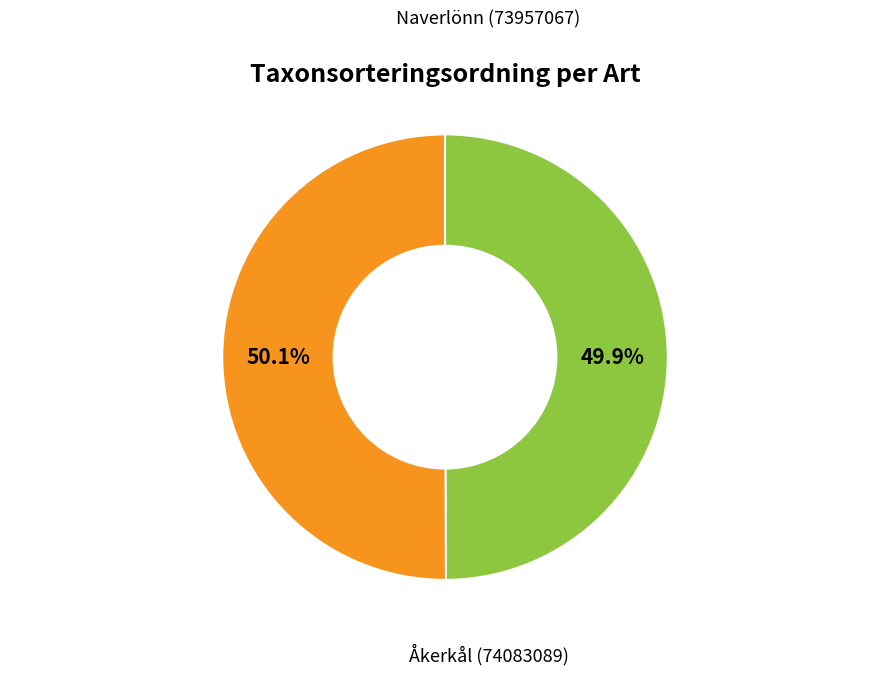

Is there any slice that represents more than half of the pie?

Yes